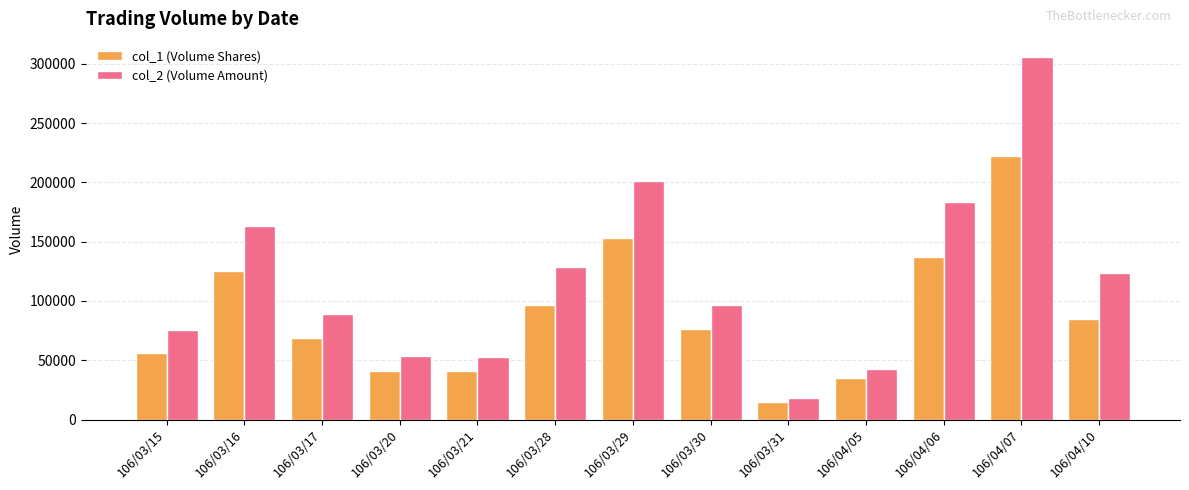

The col_2 (Volume Amount) series shows 94897 at 106/03/20. True or false?

False